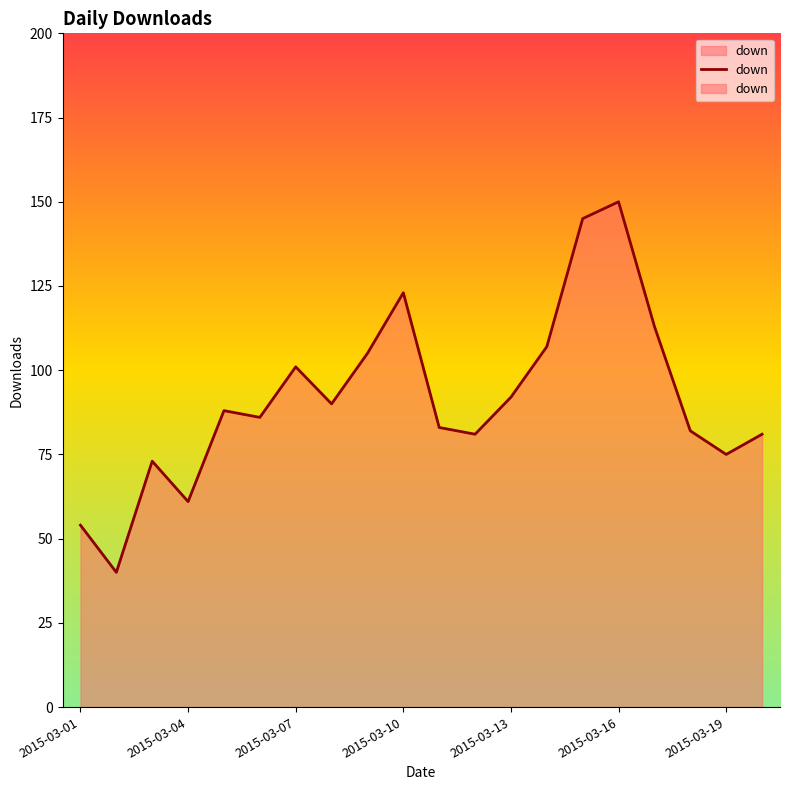

What is the sum of the values at 12 and 19?

173